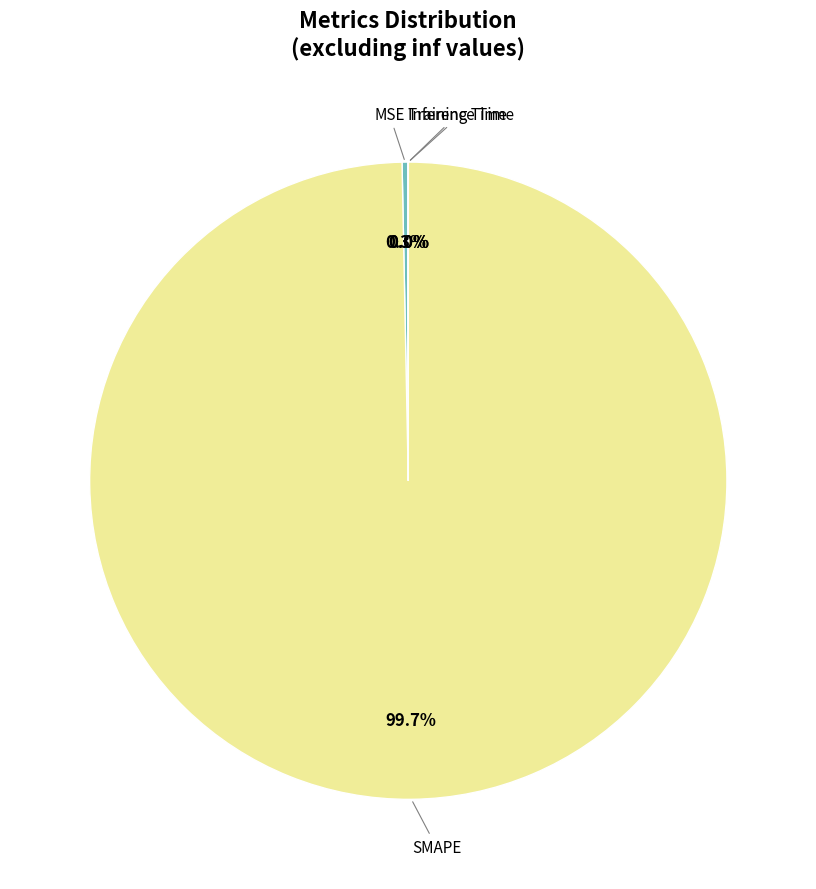

Does any single category account for the majority?

Yes